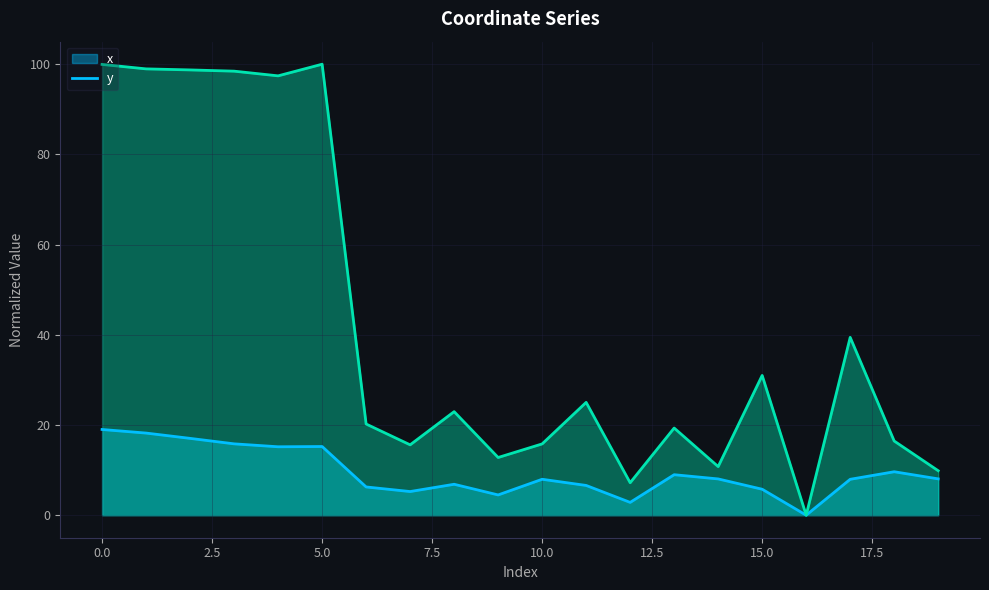

What is the sum of all y values?

839.9